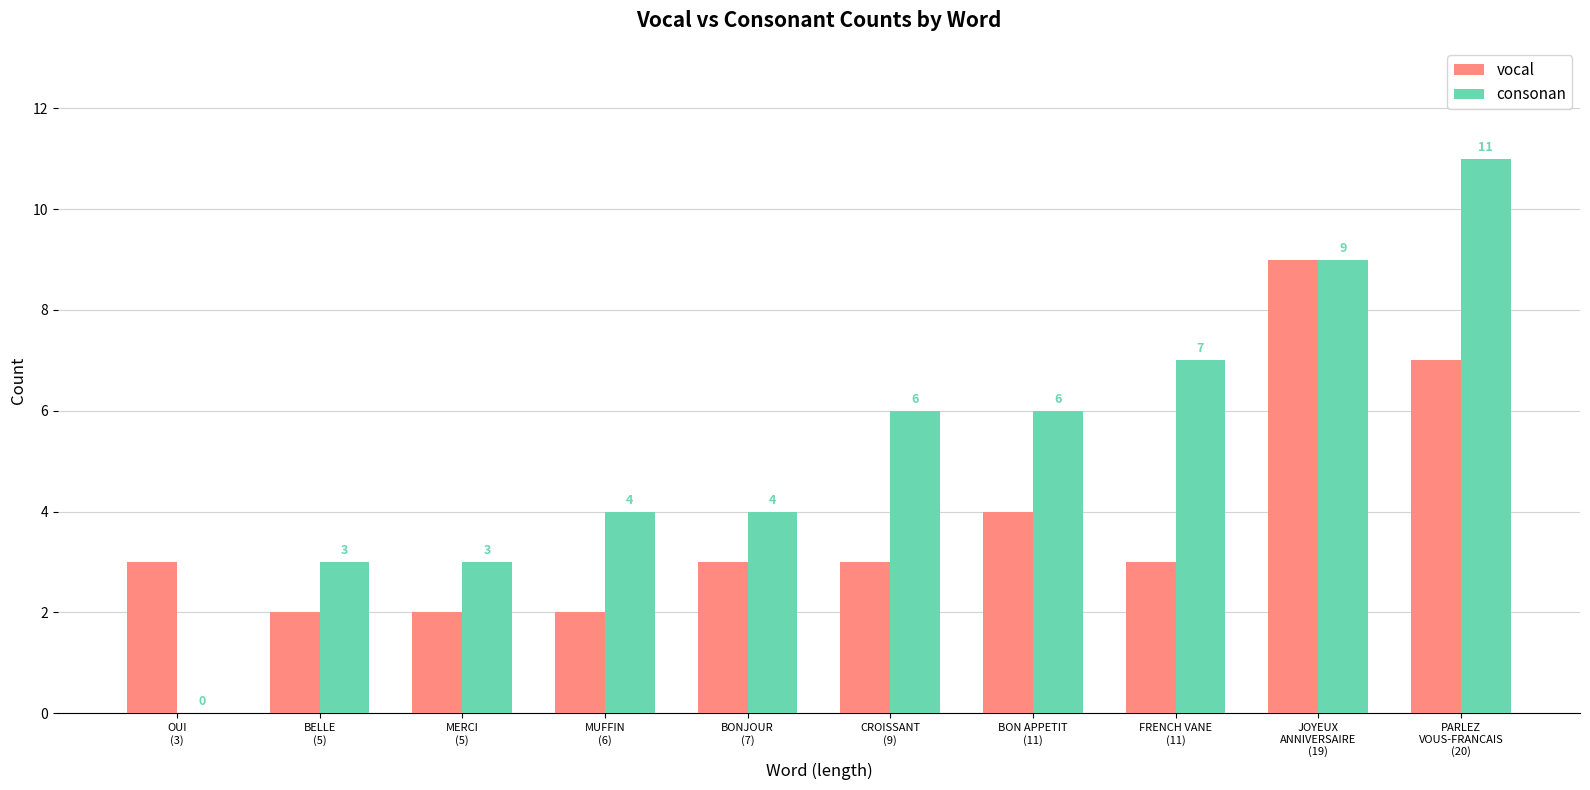

Which series has the largest range (max minus min)?

consonan